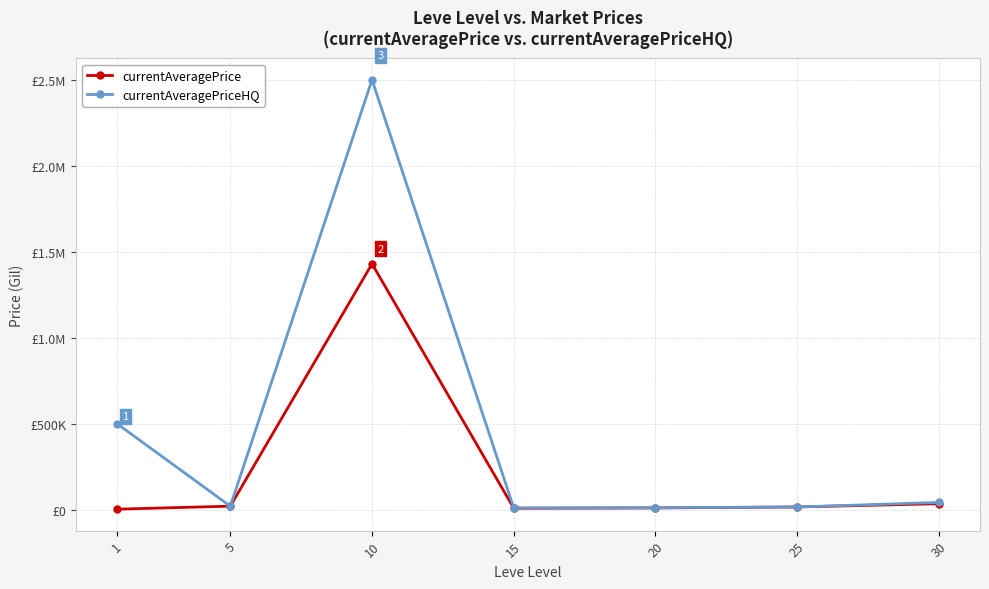

What is the value of the currentAveragePriceHQ point at the 2nd from the left?

20698.4